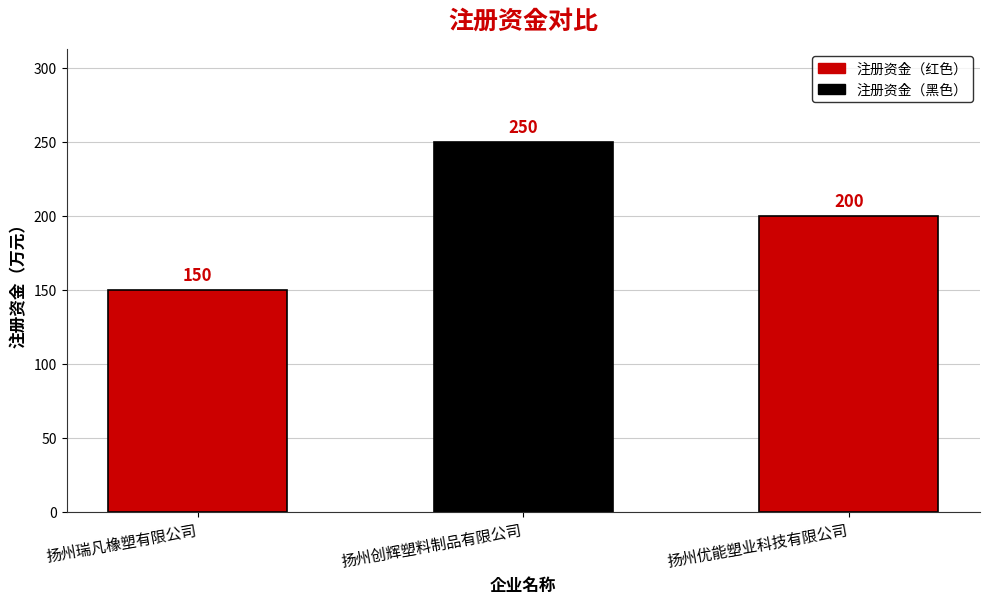

How many bars are there in total?

3